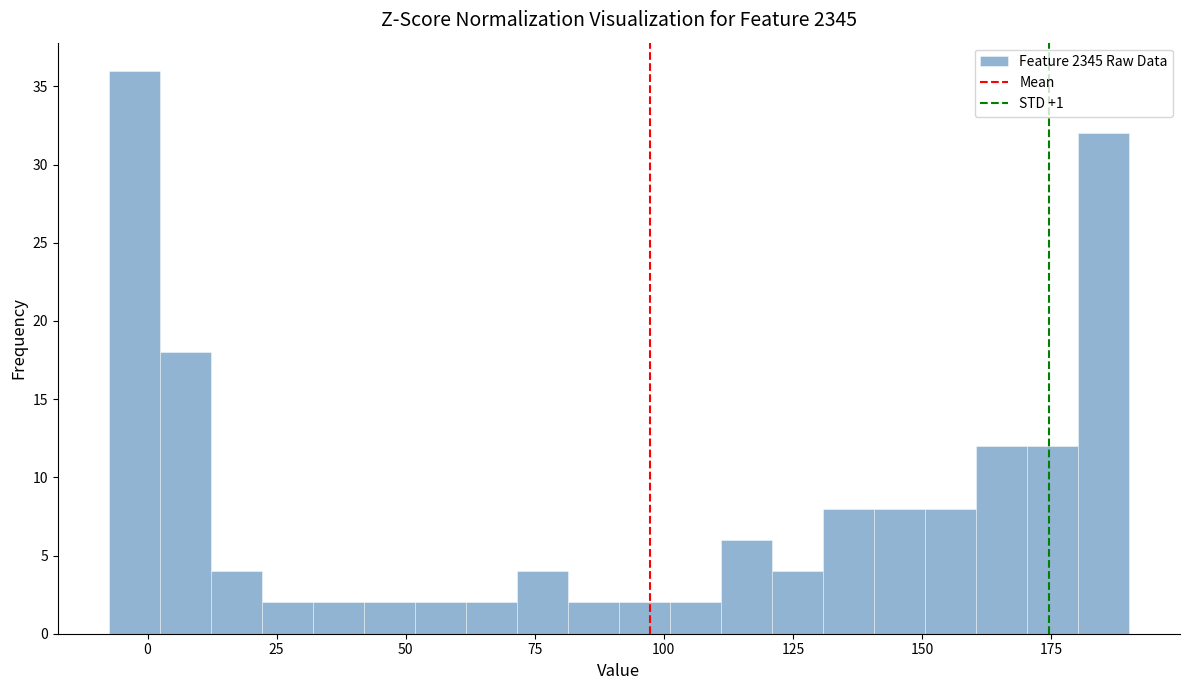

Read against the x-axis, roughly where is the centre of the tallest bar?

-5